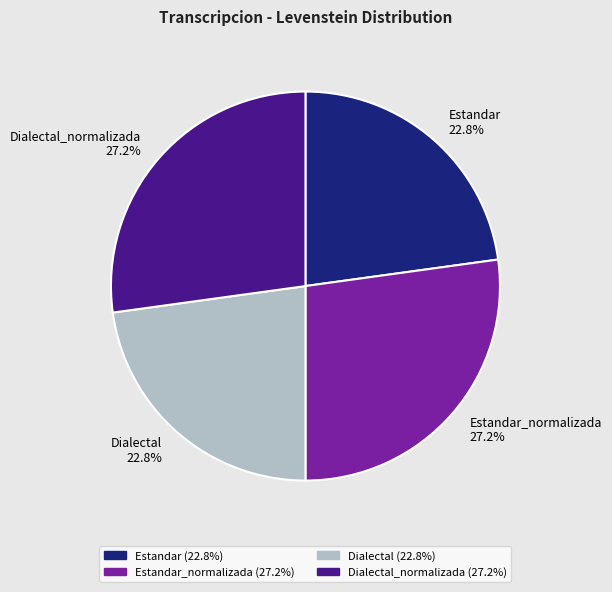

What is the total percentage of Dialectal and Estandar_normalizada?

50.0%